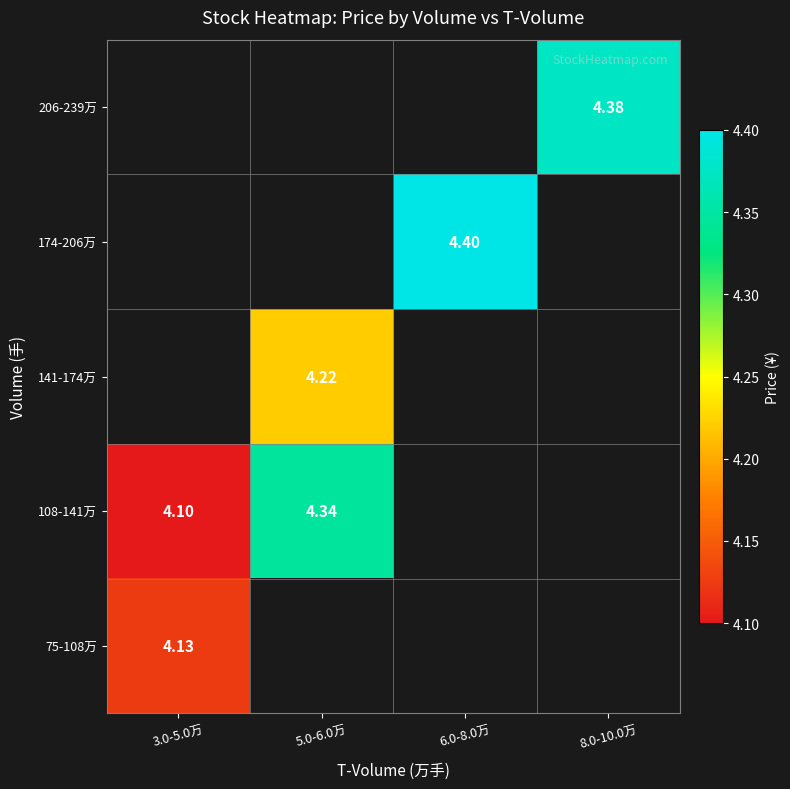

Rank the series by their maximum value, from highest to lowest.

108-141万, 141-174万, 174-206万, 206-239万, 75-108万